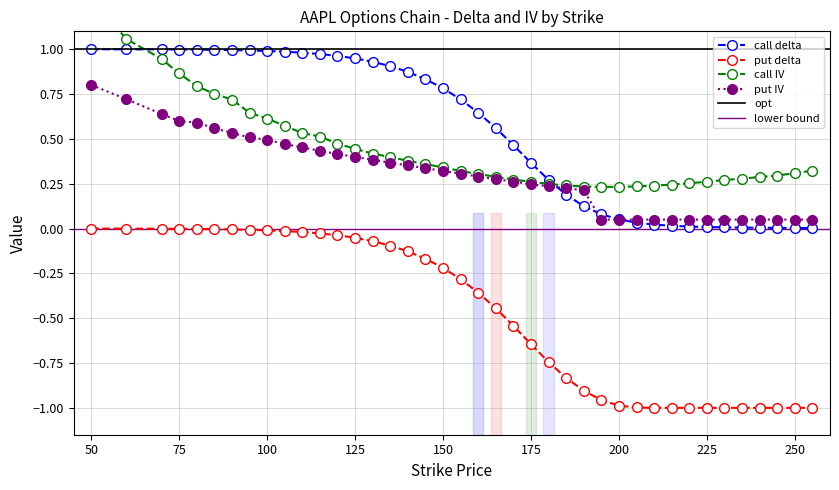

True or false: call delta and put delta intersect in this chart.

False